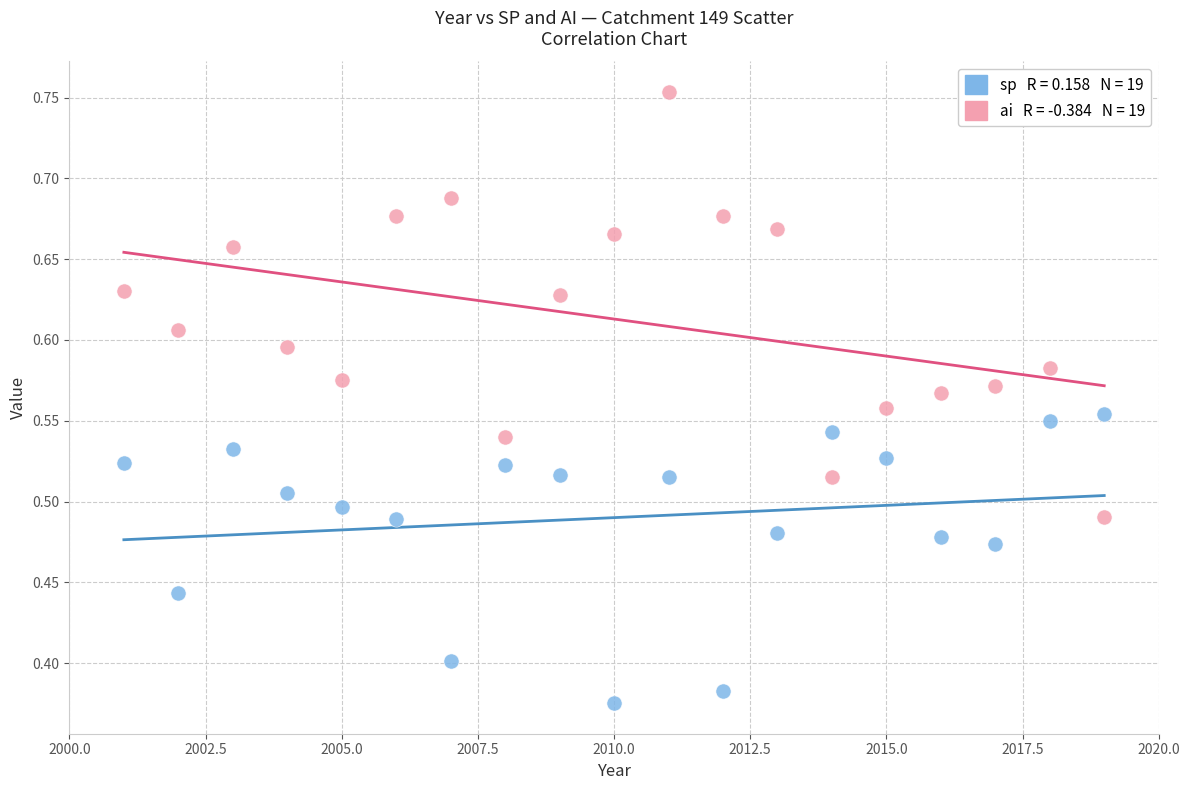

Across all data points, what is the range of X values (max minus min)?

18.0